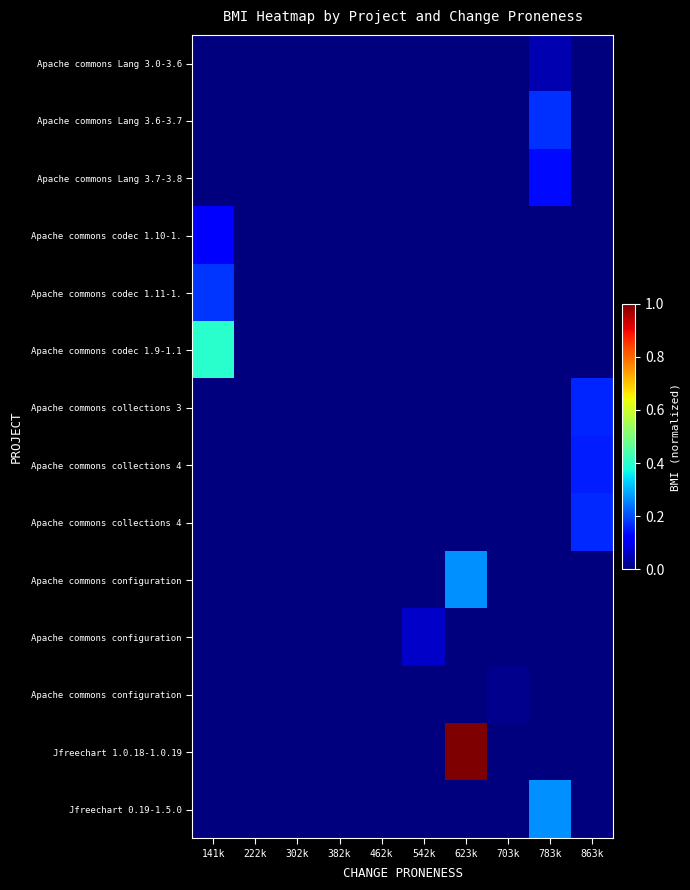

Which has a higher value, 462k or 141k?

462k